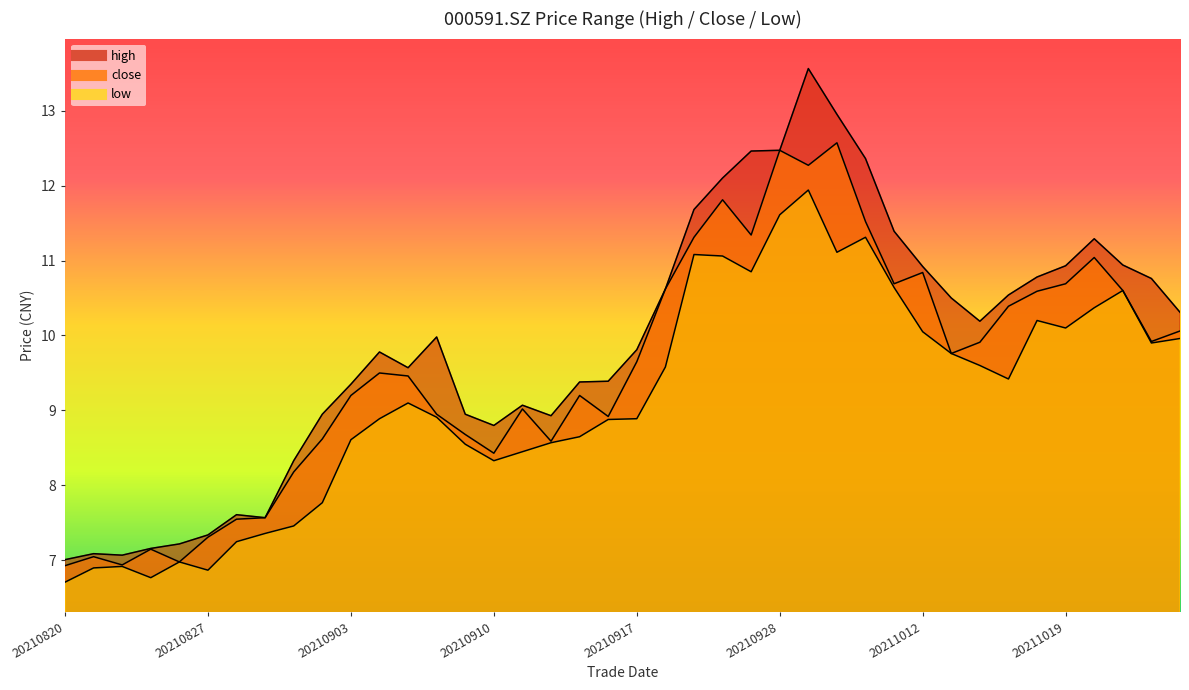

The close series shows 7.2 at 20210825. True or false?

True